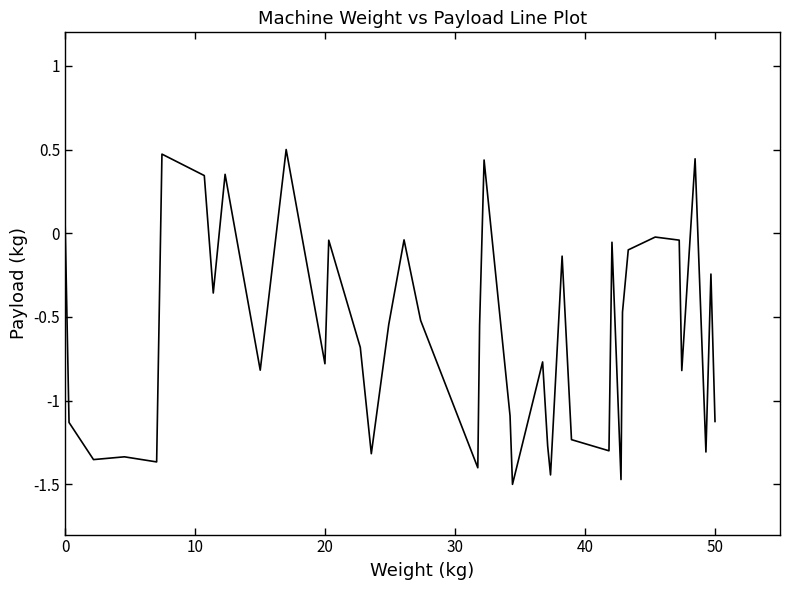

What is the smallest value displayed?

-1.5